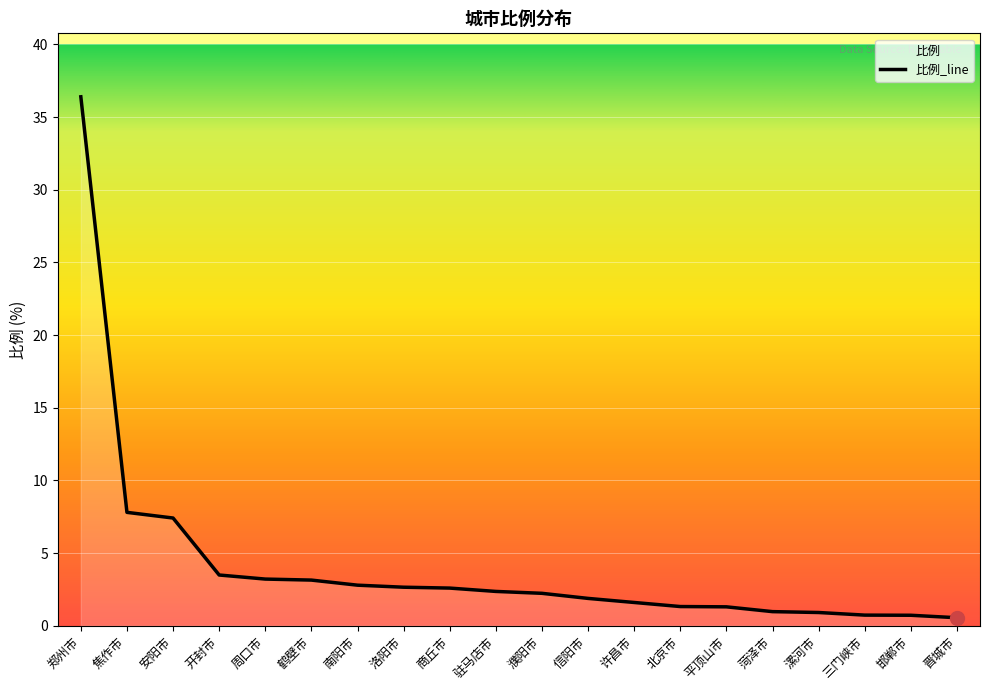

How many lines are shown in the chart?

1